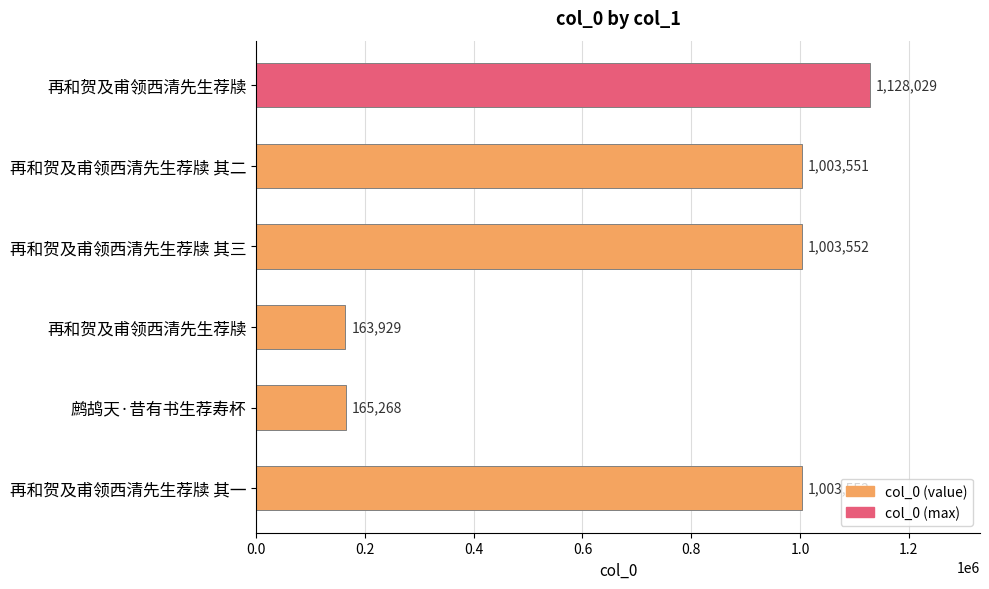

How many data points are less than 1003552?

3